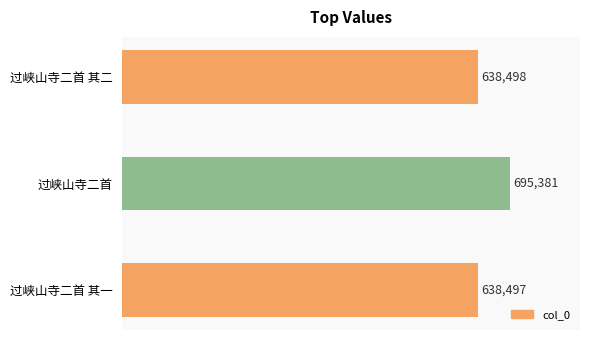

Reading bottom to top, list all the values displayed in this chart.

638497	695381	638498